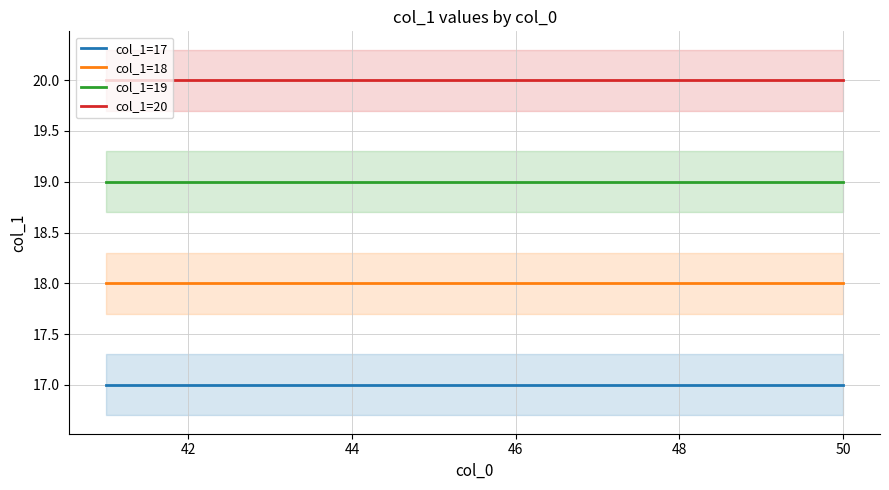

Reading left to right, extract all data points from this chart.

col_1=17: 17	17	17	17	17	17	17	17	17	17
col_1=18: 18	18	18	18	18	18	18	18	18	18
col_1=19: 19	19	19	19	19	19	19	19	19	19
col_1=20: 20	20	20	20	20	20	20	20	20	20